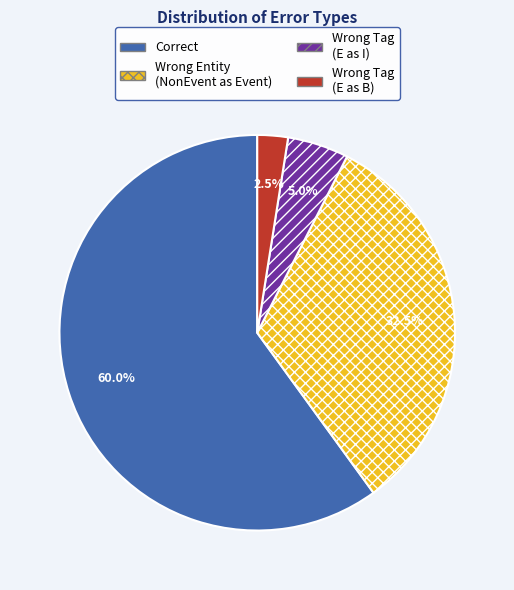

Is there any slice that represents more than half of the pie?

Yes